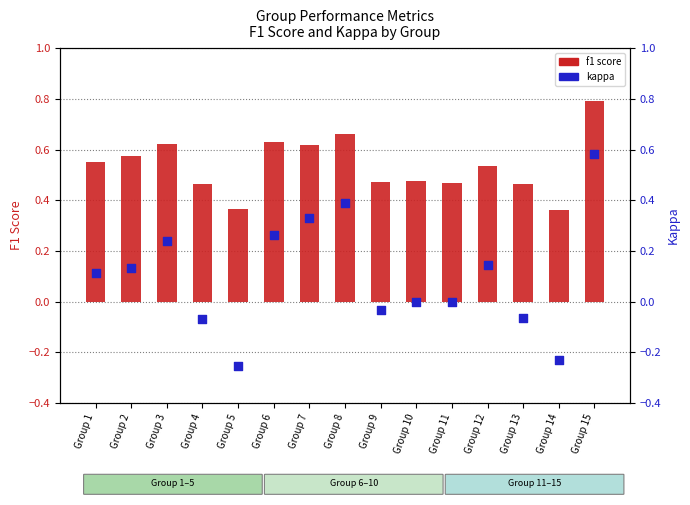

Which series contains the highest Y value?

f1 score